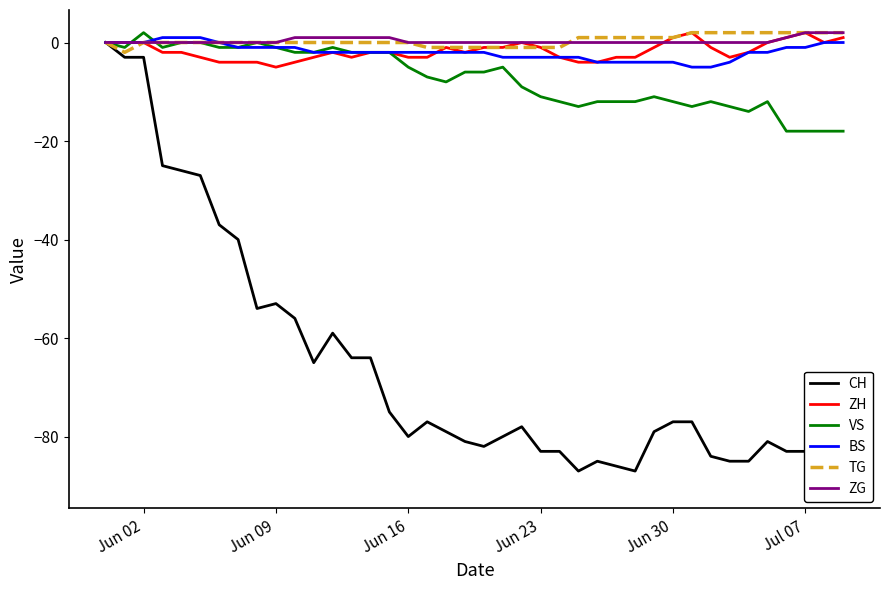

Which series has the largest total across all categories?

TG